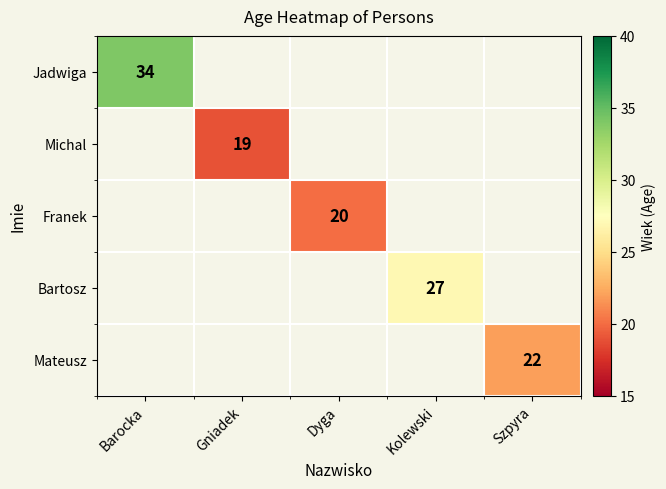

How many categories are shown in the chart?

5